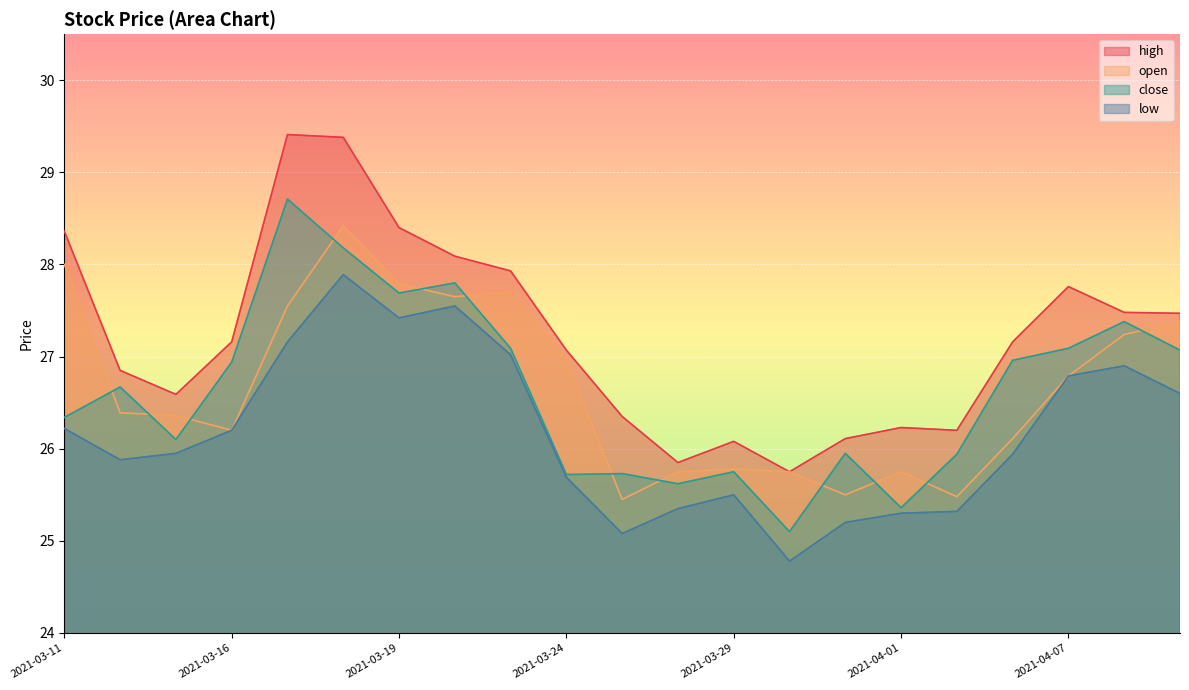

What are all the series names shown in the legend?

high, open, close, low